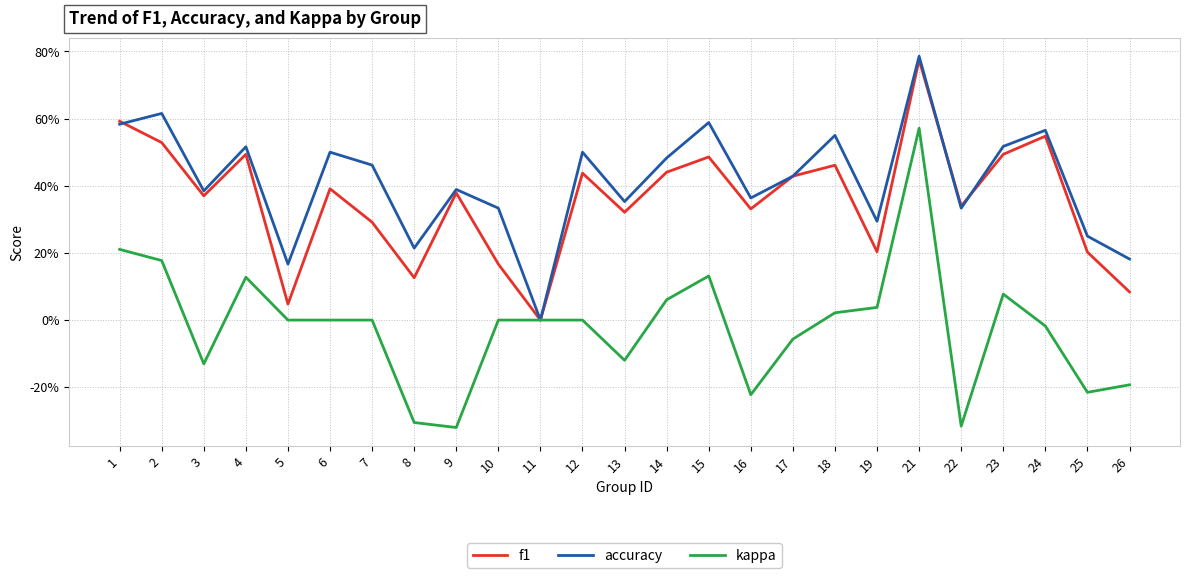

List the labels in order of accuracy value, largest first.

21, 2, 15, 1, 24, 18, 23, 4, 6, 12, 14, 7, 17, 9, 3, 16, 13, 10, 22, 19, 25, 8, 26, 5, 11